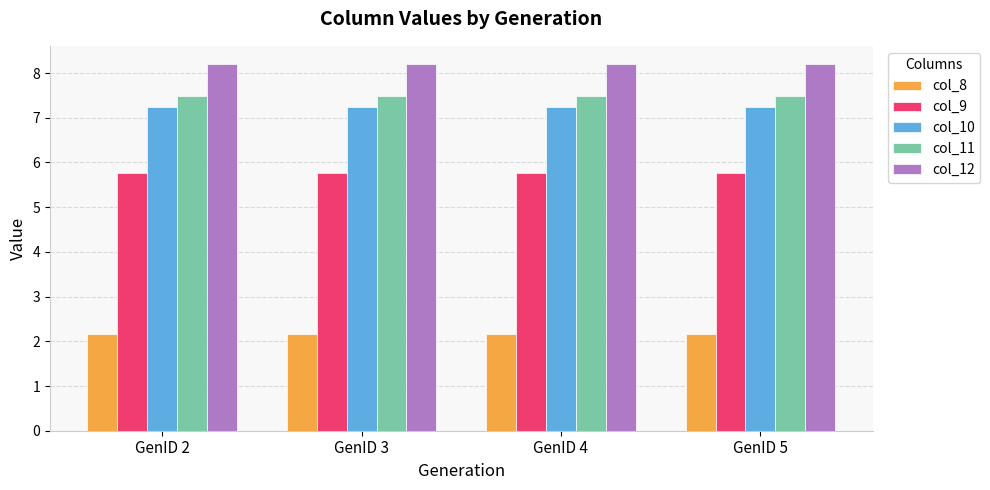

True or false: col_11 has a value of 3.7 at GenID 4.

False